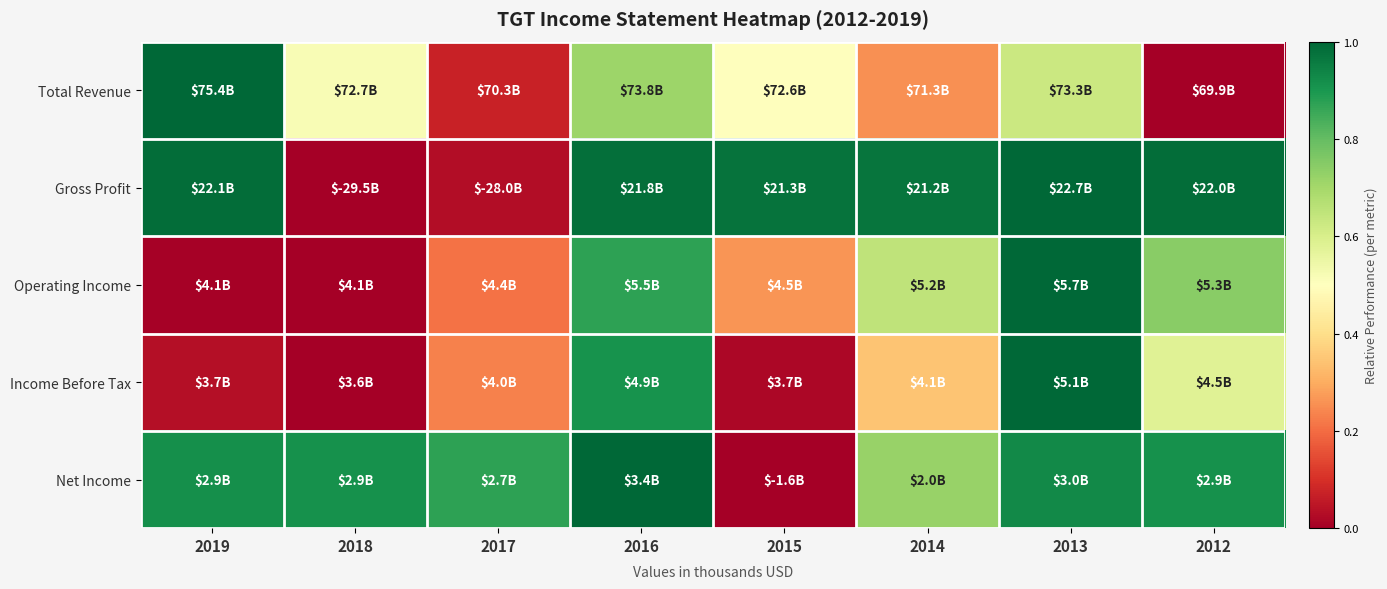

Between 2015 and 2016, which is larger?

2016